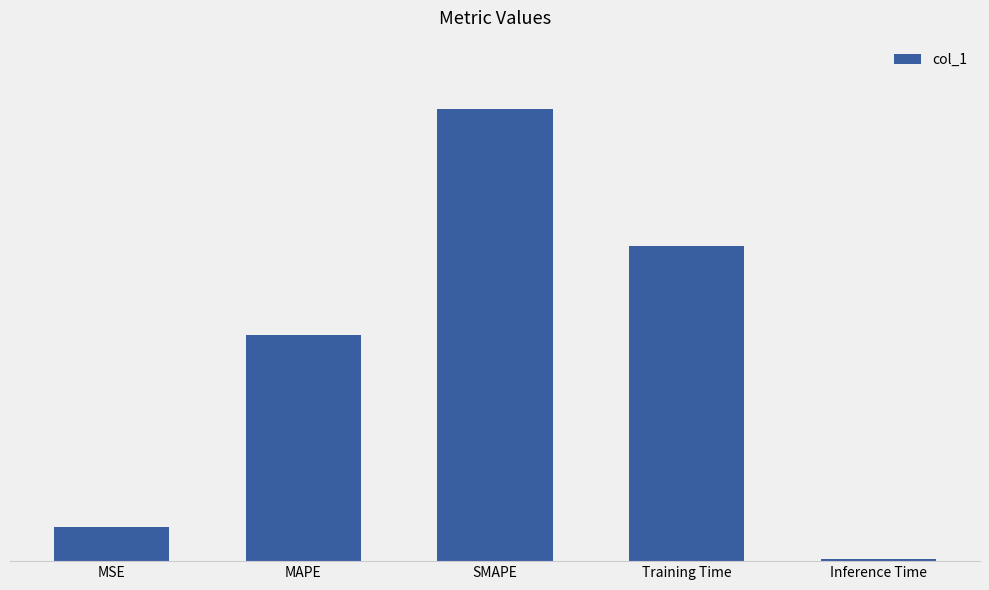

List the labels in order of value, smallest first.

Inference Time, MSE, MAPE, Training Time, SMAPE